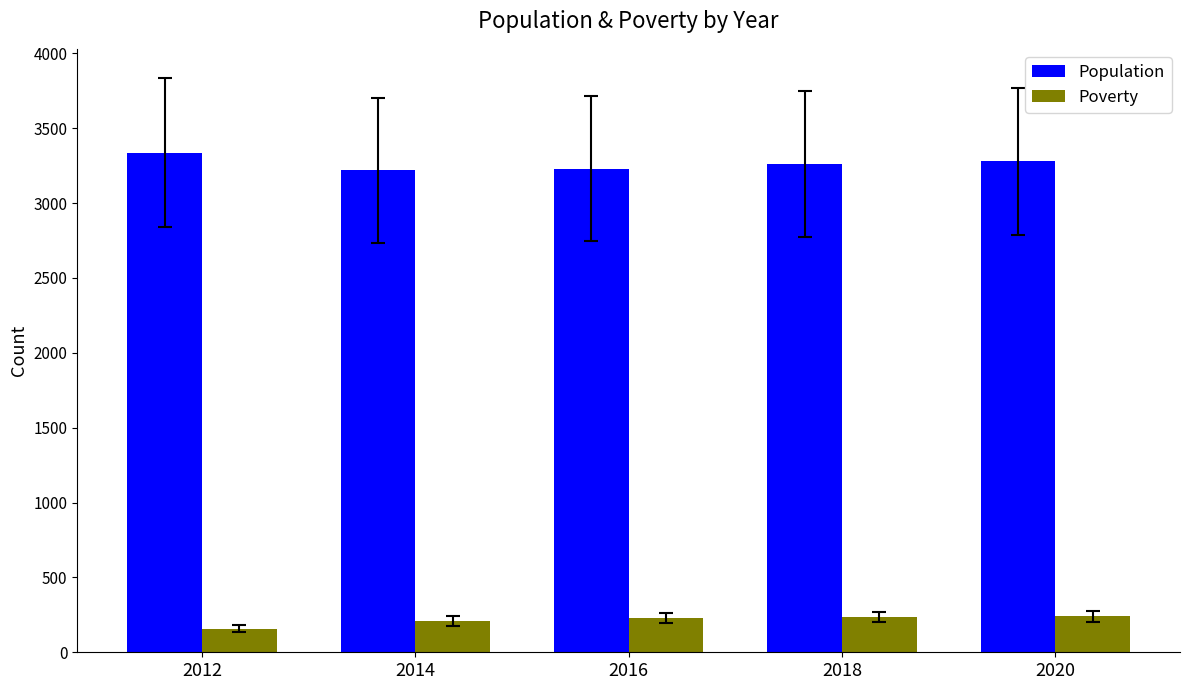

At how many categories does at least one series exceed 2489?

5